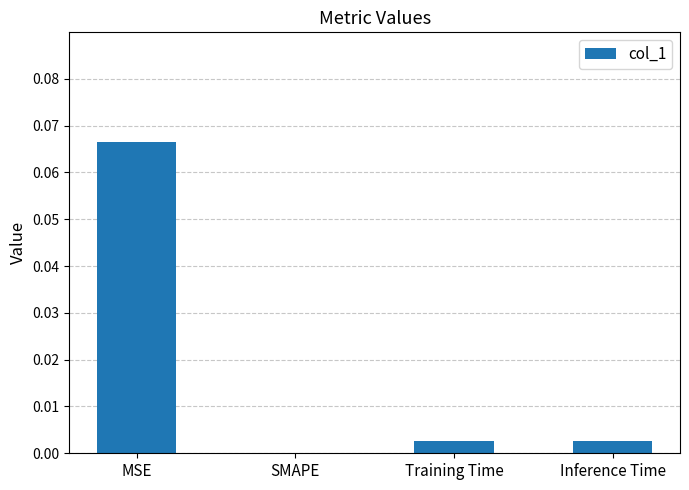

At which category does the chart reach its peak across all series?

MSE